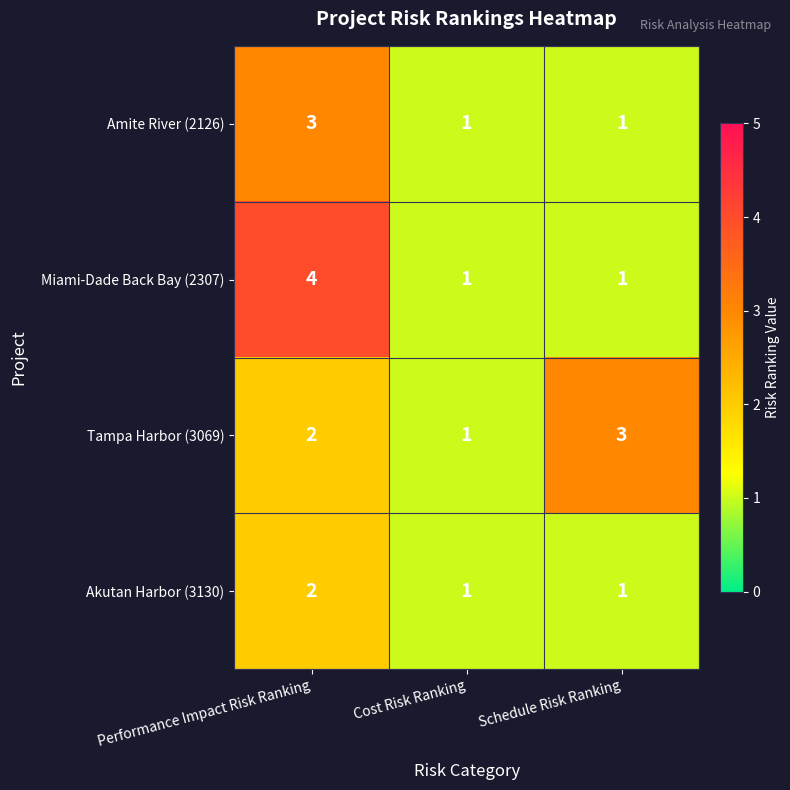

The Miami-Dade Back Bay (2307) series shows 6 at Performance Impact Risk Ranking. True or false?

False